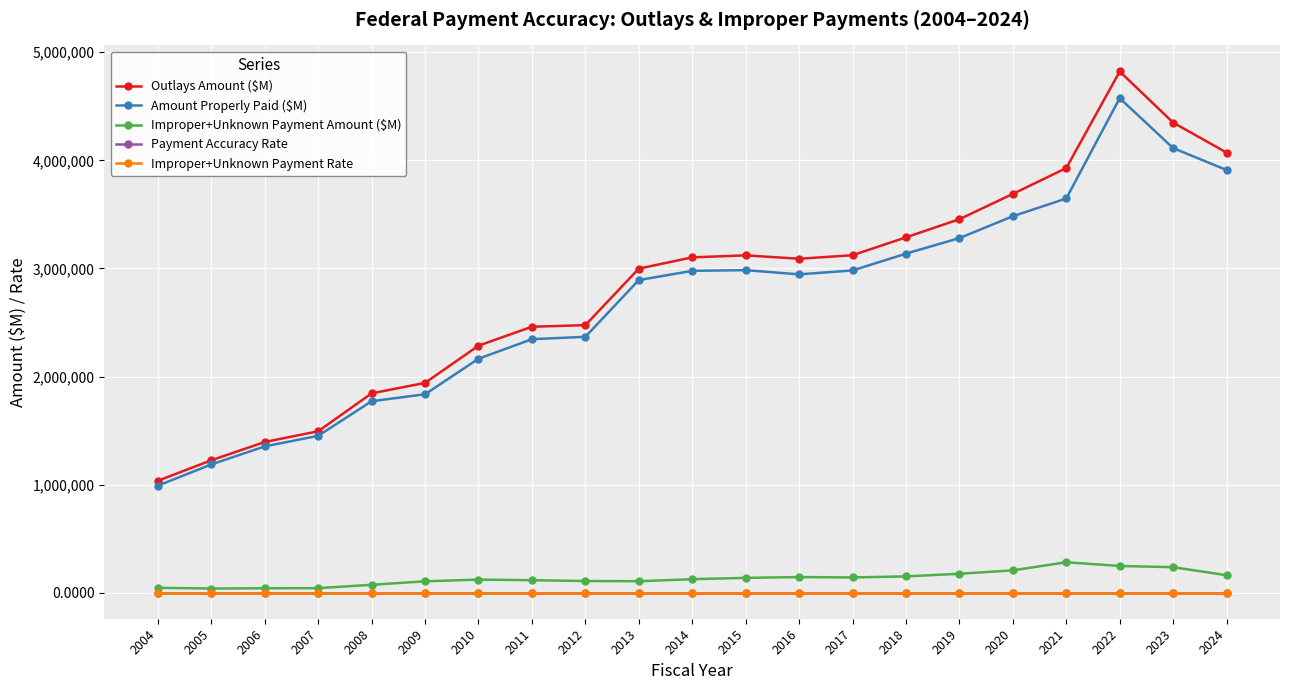

What is the minimum value for Payment Accuracy Rate?

0.9